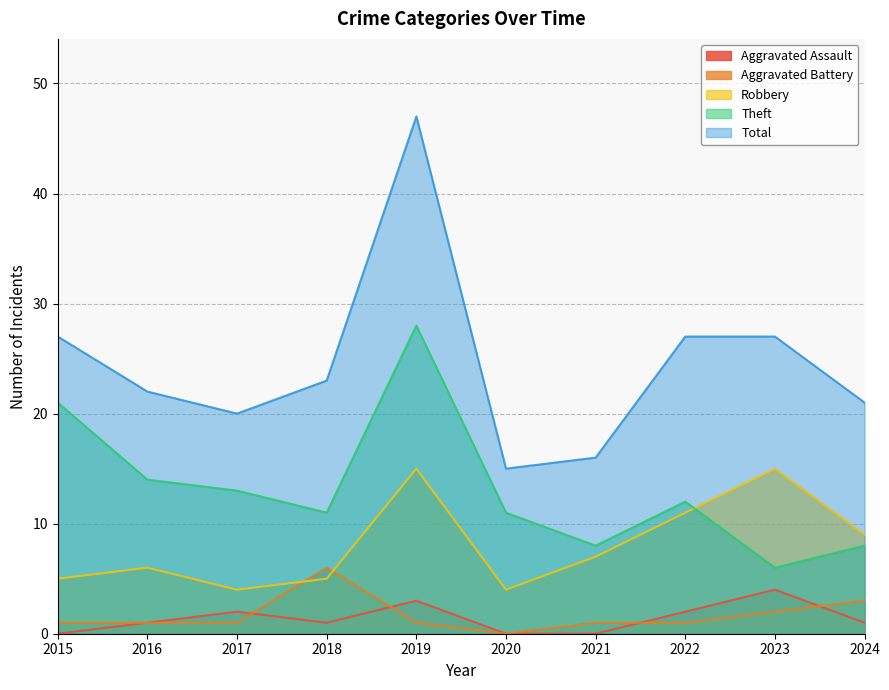

Rank the categories by Aggravated Battery value from lowest to highest.

2020, 2015, 2016, 2017, 2019, 2021, 2022, 2023, 2024, 2018